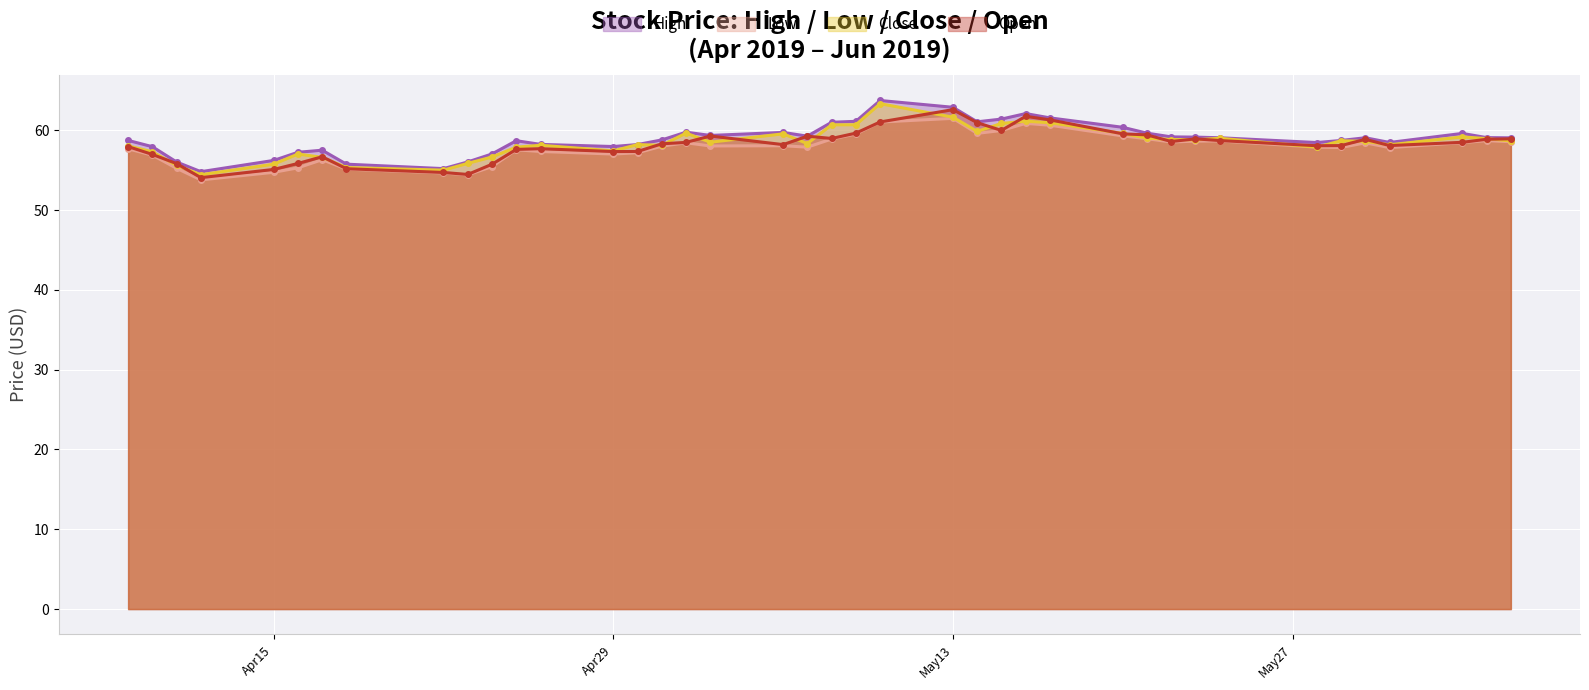

How many lines are shown in the chart?

4